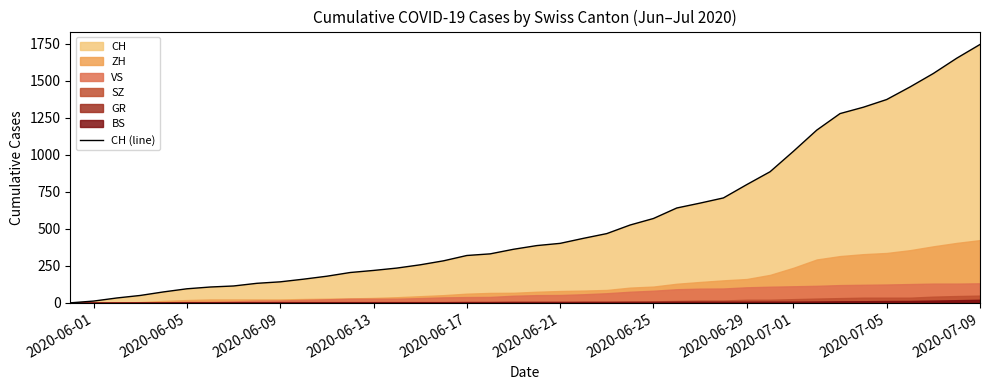

At which label does CH (line) reach its peak?

2020-07-09